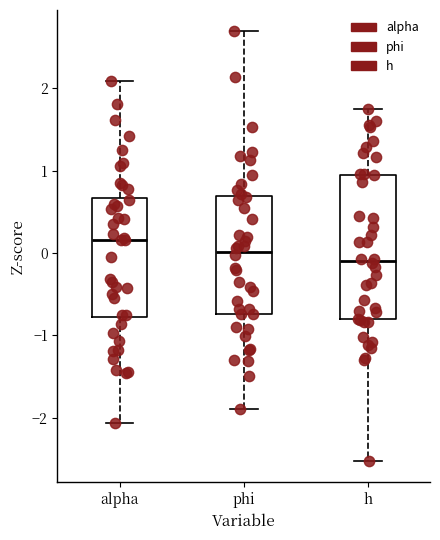

Where is the lower edge of the box for phi on the y-axis? The values are not printed on the chart, so give them approximately, as read against the axis.

-0.7